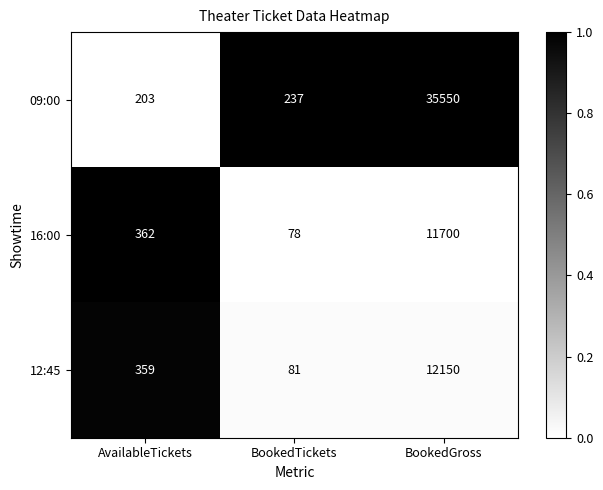

How many series are shown in this chart?

3